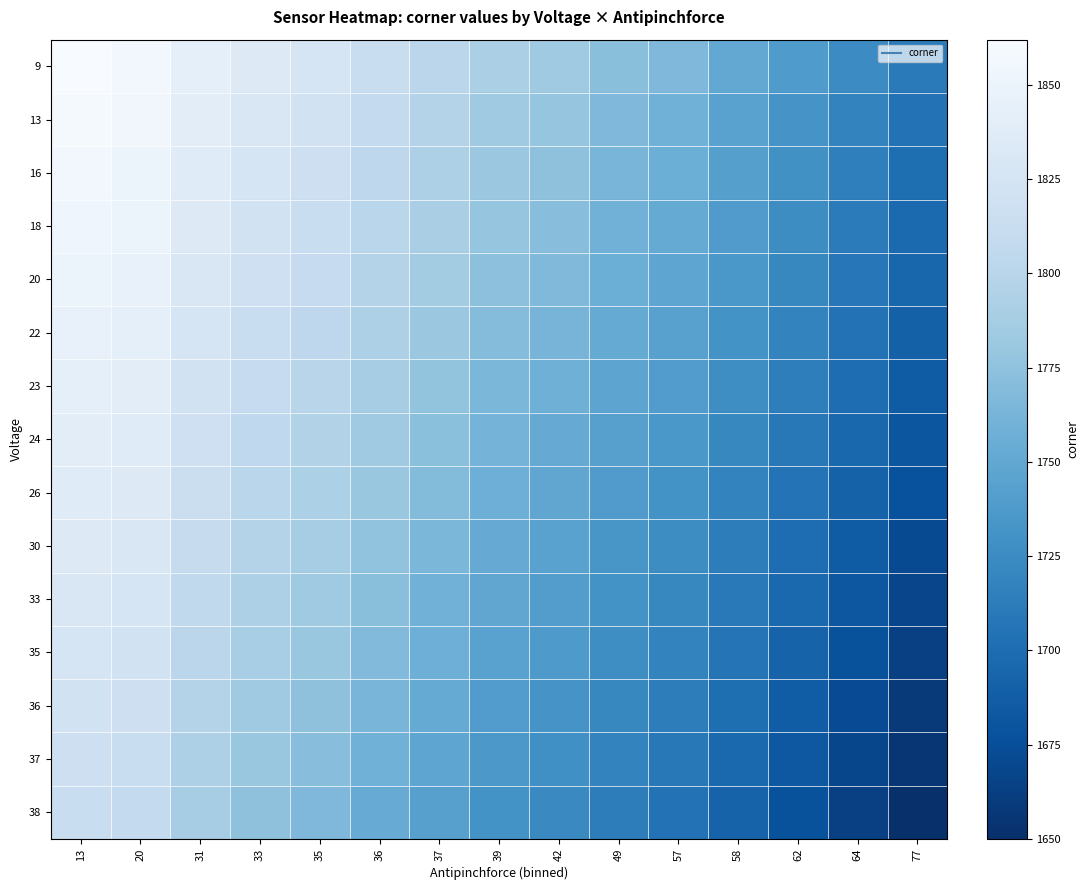

Between 77 and 42, which is larger?

42